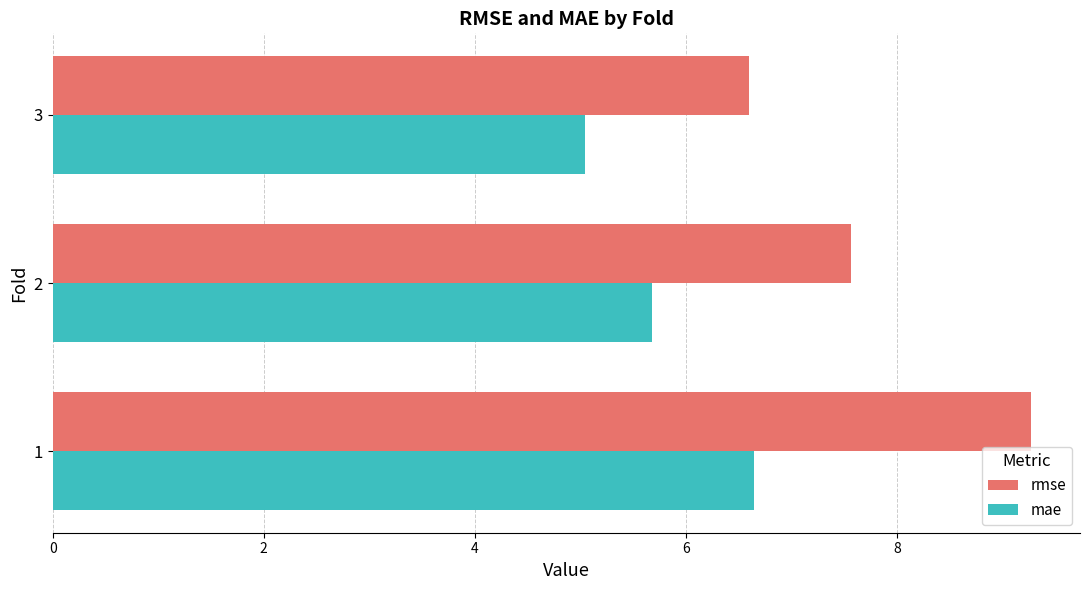

Which category has the lowest value in the mae series?

3